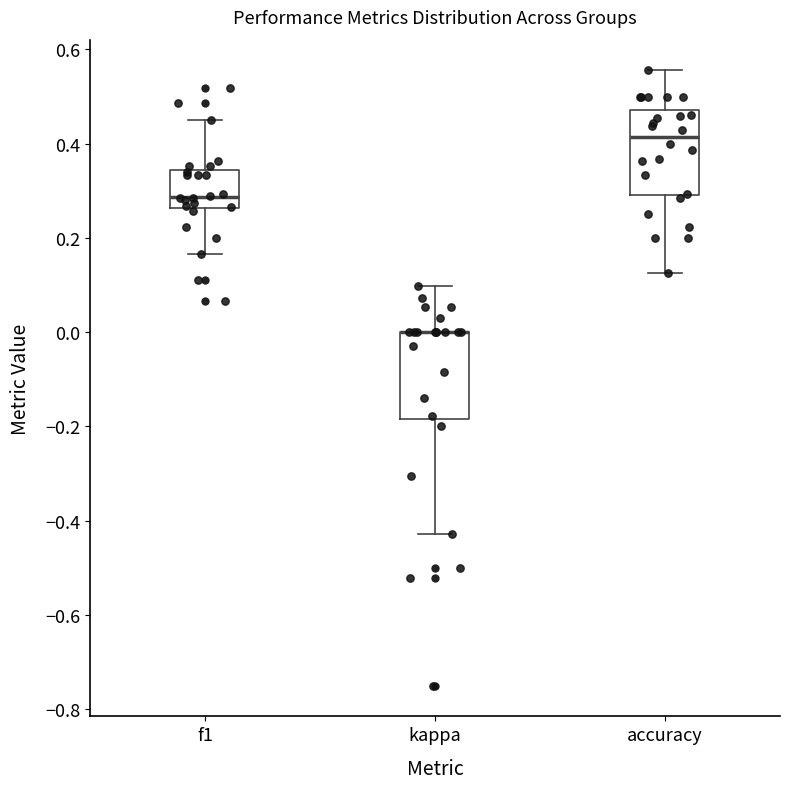

Where does the lower whisker of the box for f1 end on the y-axis? The values are not printed on the chart, so give them approximately, as read against the axis.

0.16